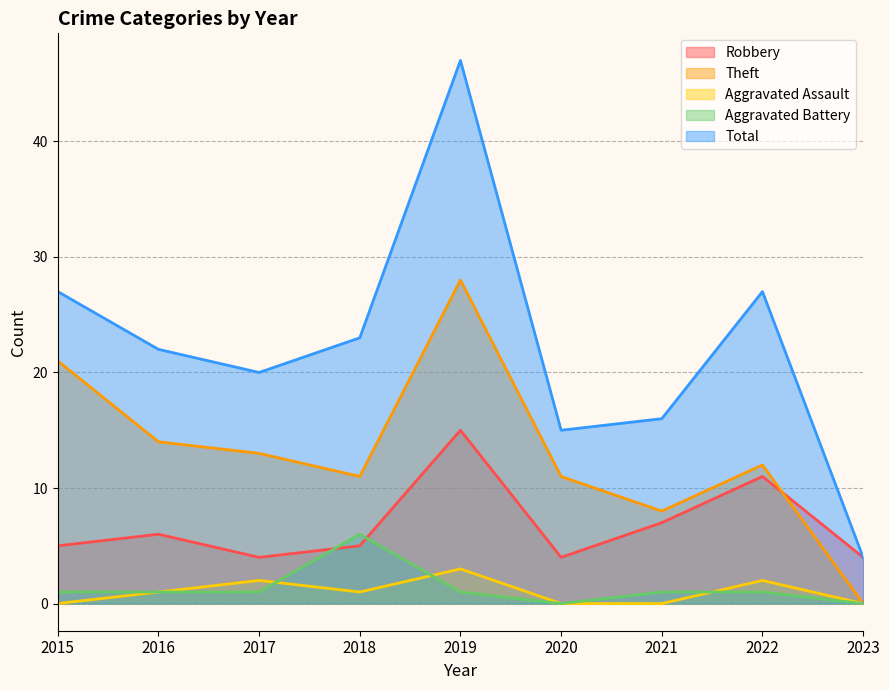

At which category does Total reach its first local peak?

2019